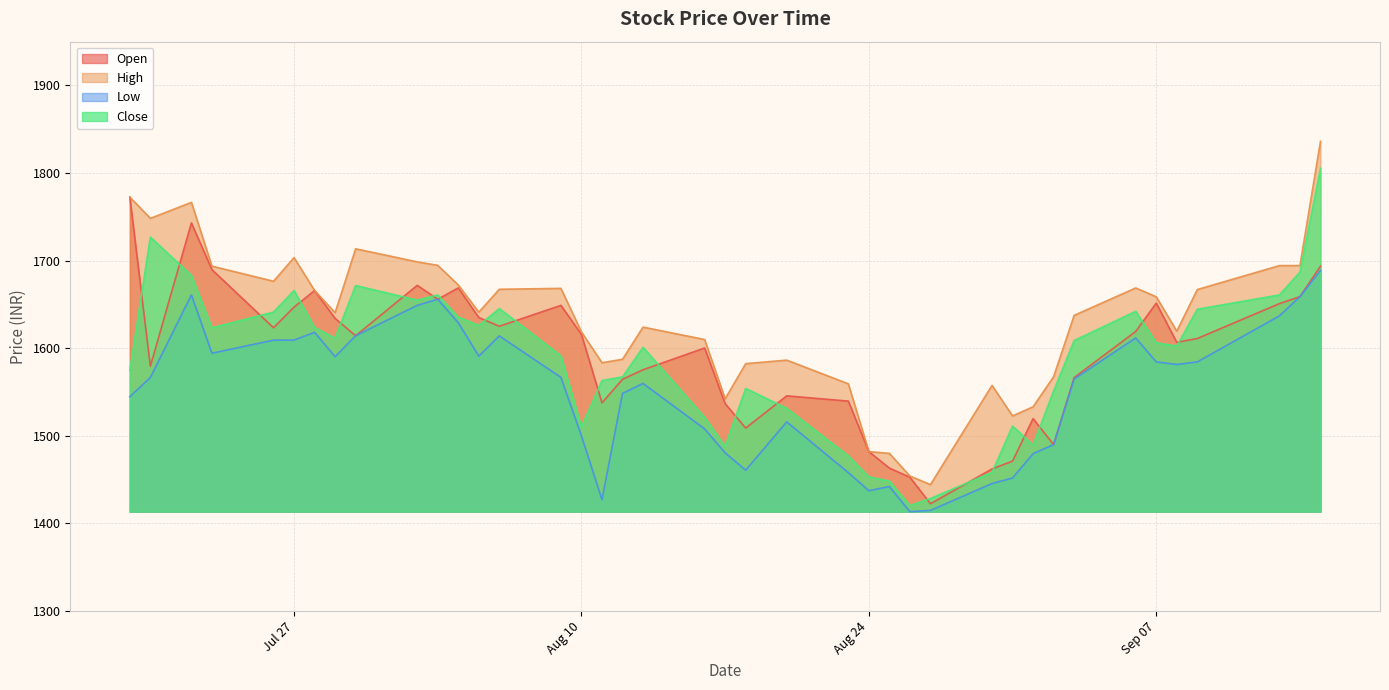

Which series has the largest total across all categories?

High